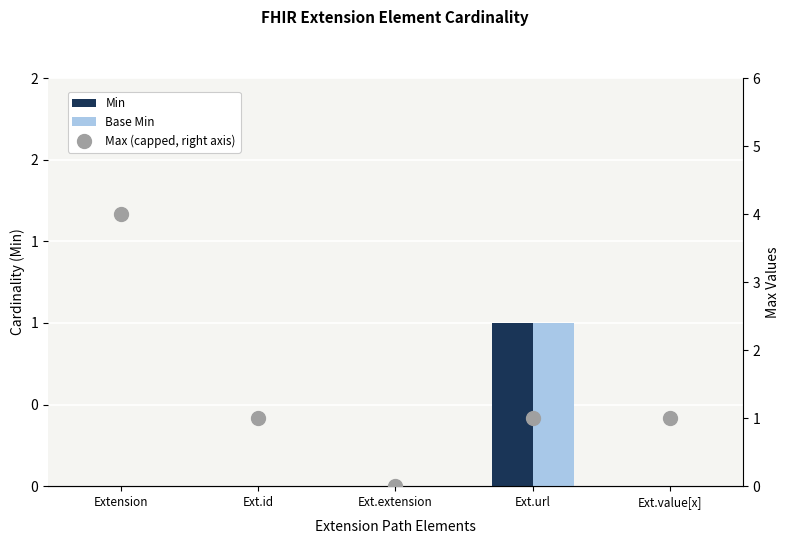

What position from the right is Ext.id?

4